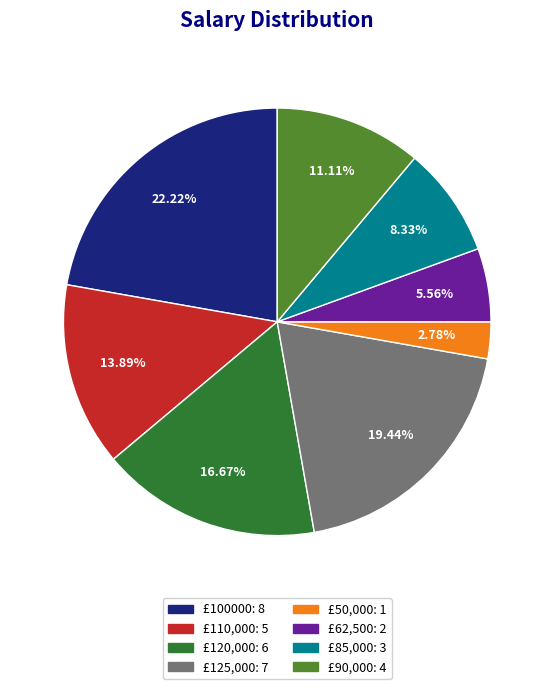

What is the total percentage of £90,000 and £100000?

33.3%